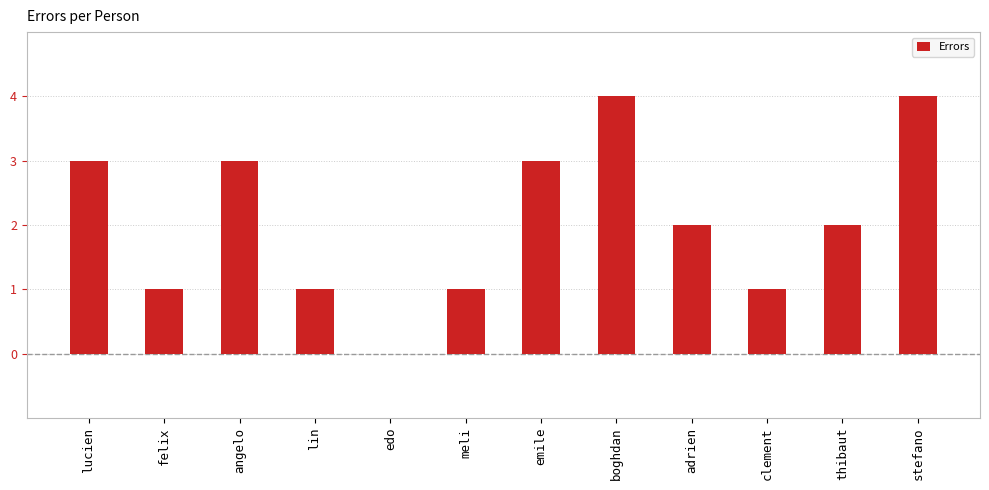

Is it true that the value at stefano is 4?

True